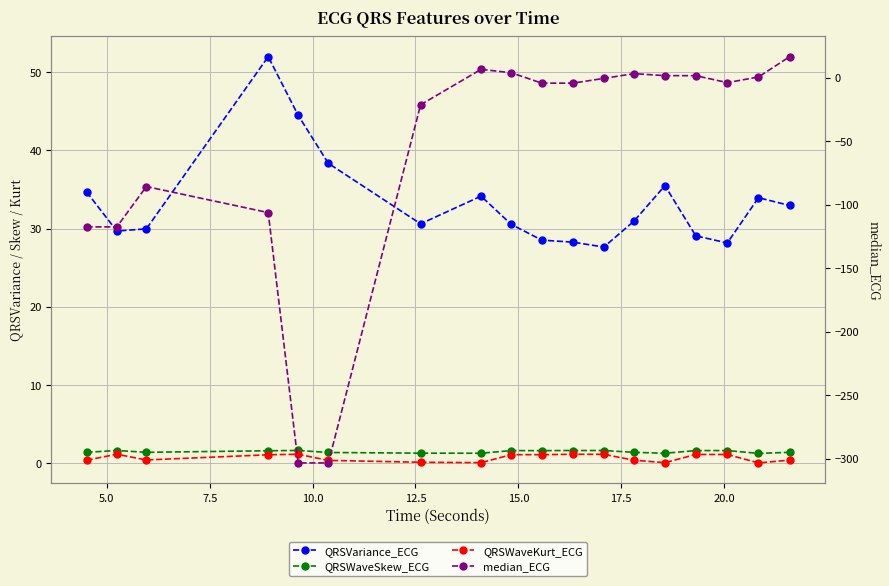

The QRSWaveKurt_ECG series shows 0.0 at 16. True or false?

False